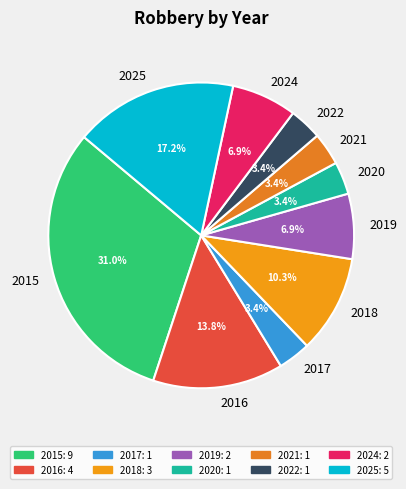

Combined, do 2019 and 2024 account for over 50%?

No